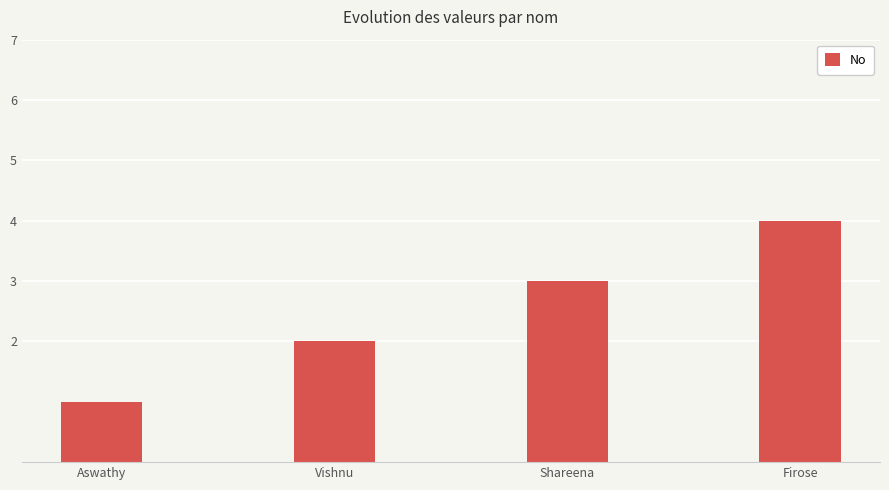

The value at Aswathy is 0. True or false?

False